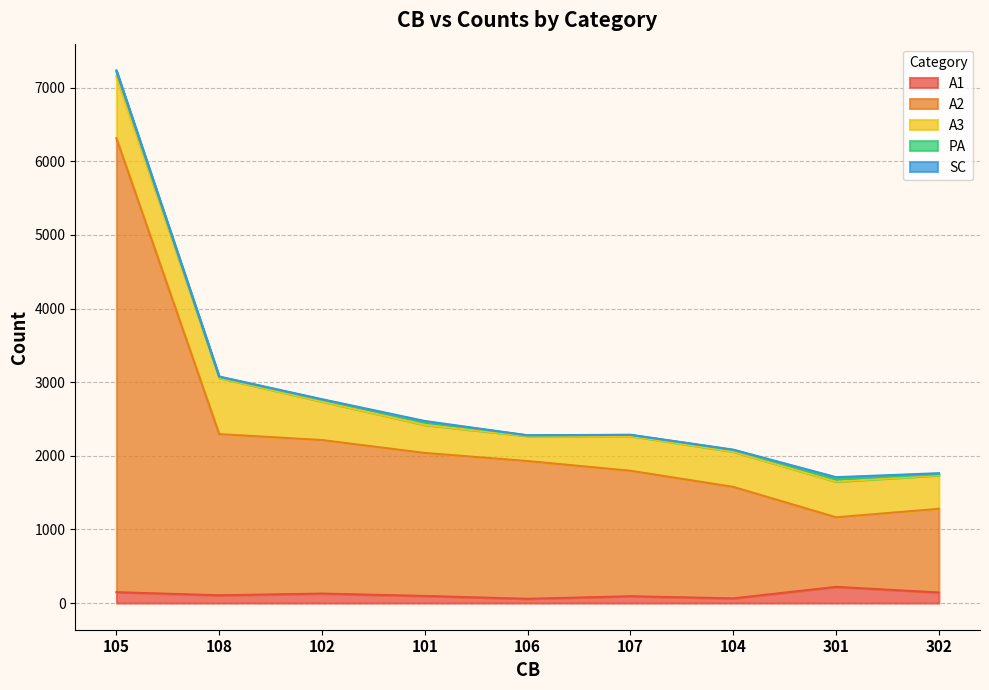

True or false: A3 and A2 cross at least once.

False